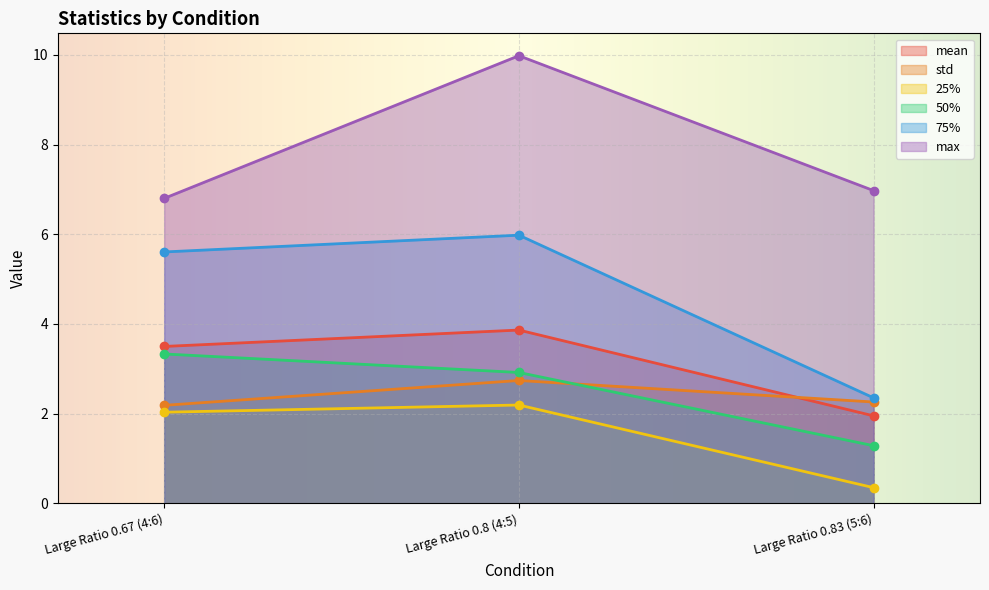

Read the 50% value at Large Ratio 0.8 (4:5).

2.9